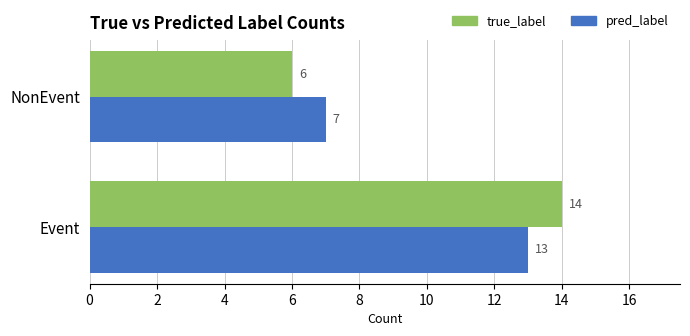

Is it true that pred_label equals 11 at NonEvent?

False